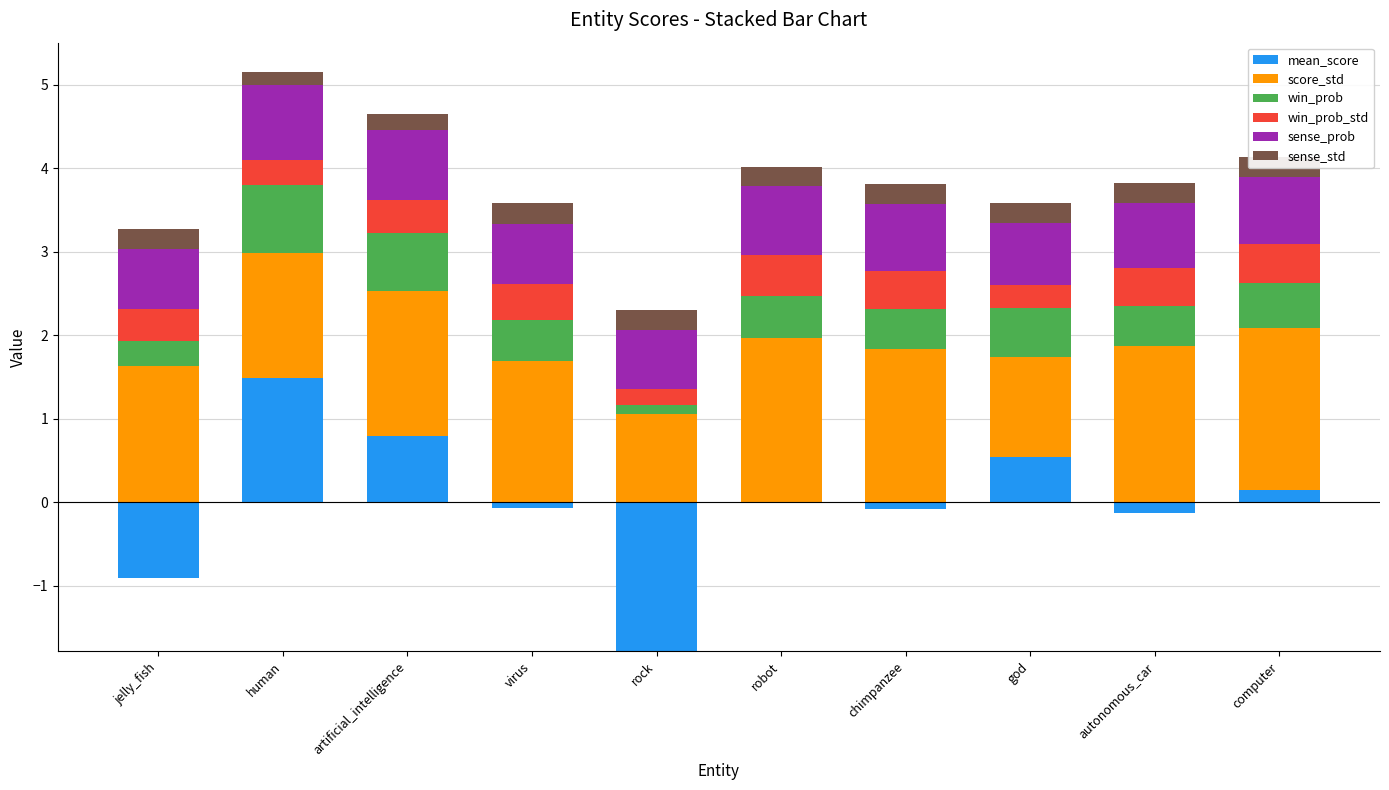

Where is win_prob_std nearest to the value 0?

rock